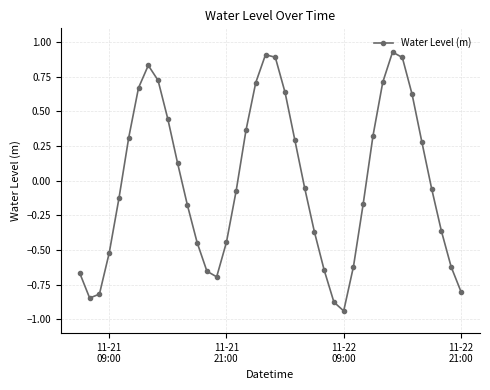

How many points are lower than both their immediate neighbors (excluding endpoints)?

3